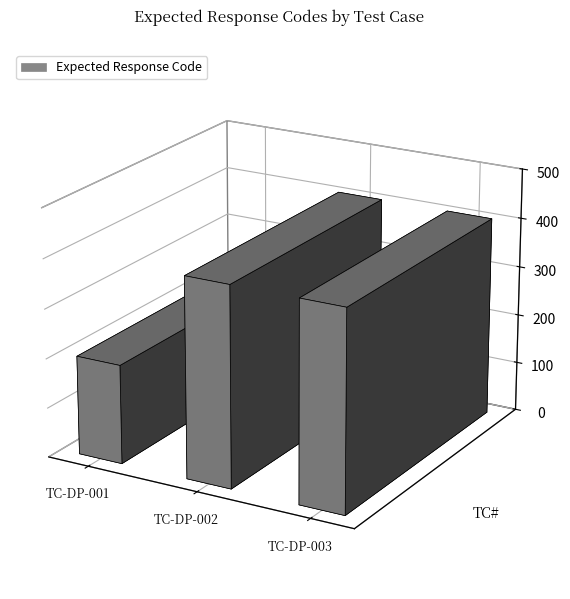

Approximately how many times larger is the value at TC-DP-002 compared to TC-DP-003?

1.0